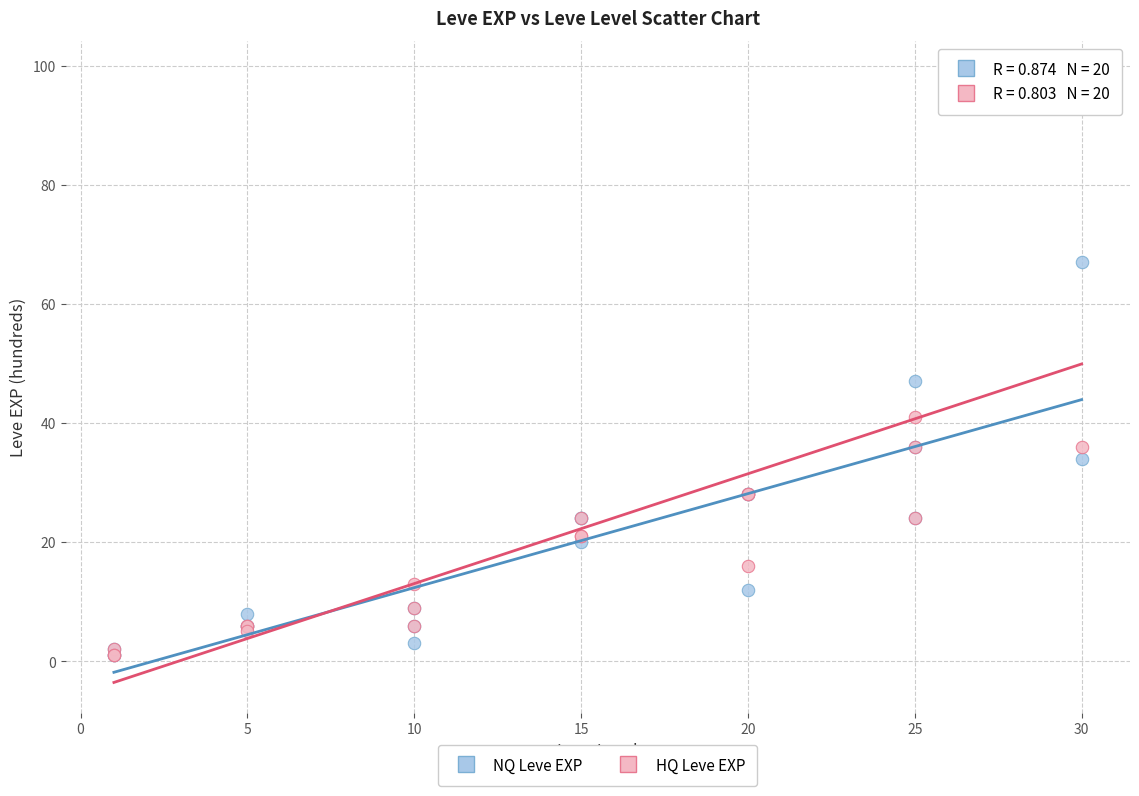

In the HQ Leve EXP series, what Y value is closest to 50?

41